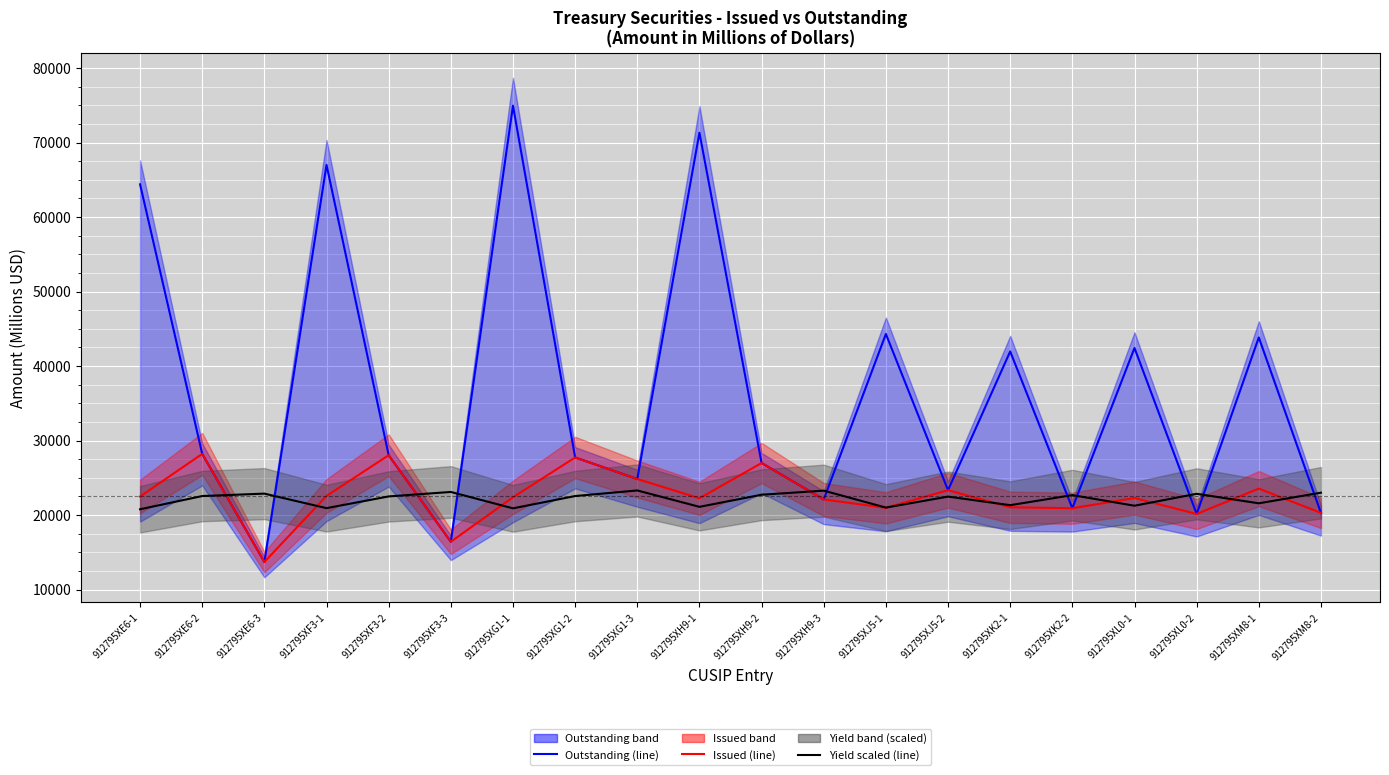

What is the highest value of the Yield scaled (line) series?

23300.0